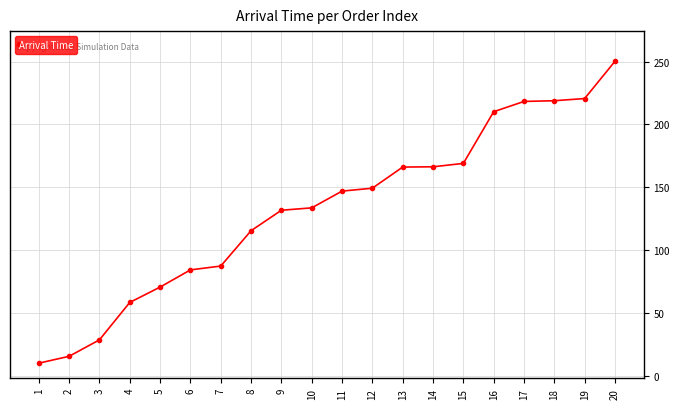

What is the difference between the second highest and second lowest values?

205.3